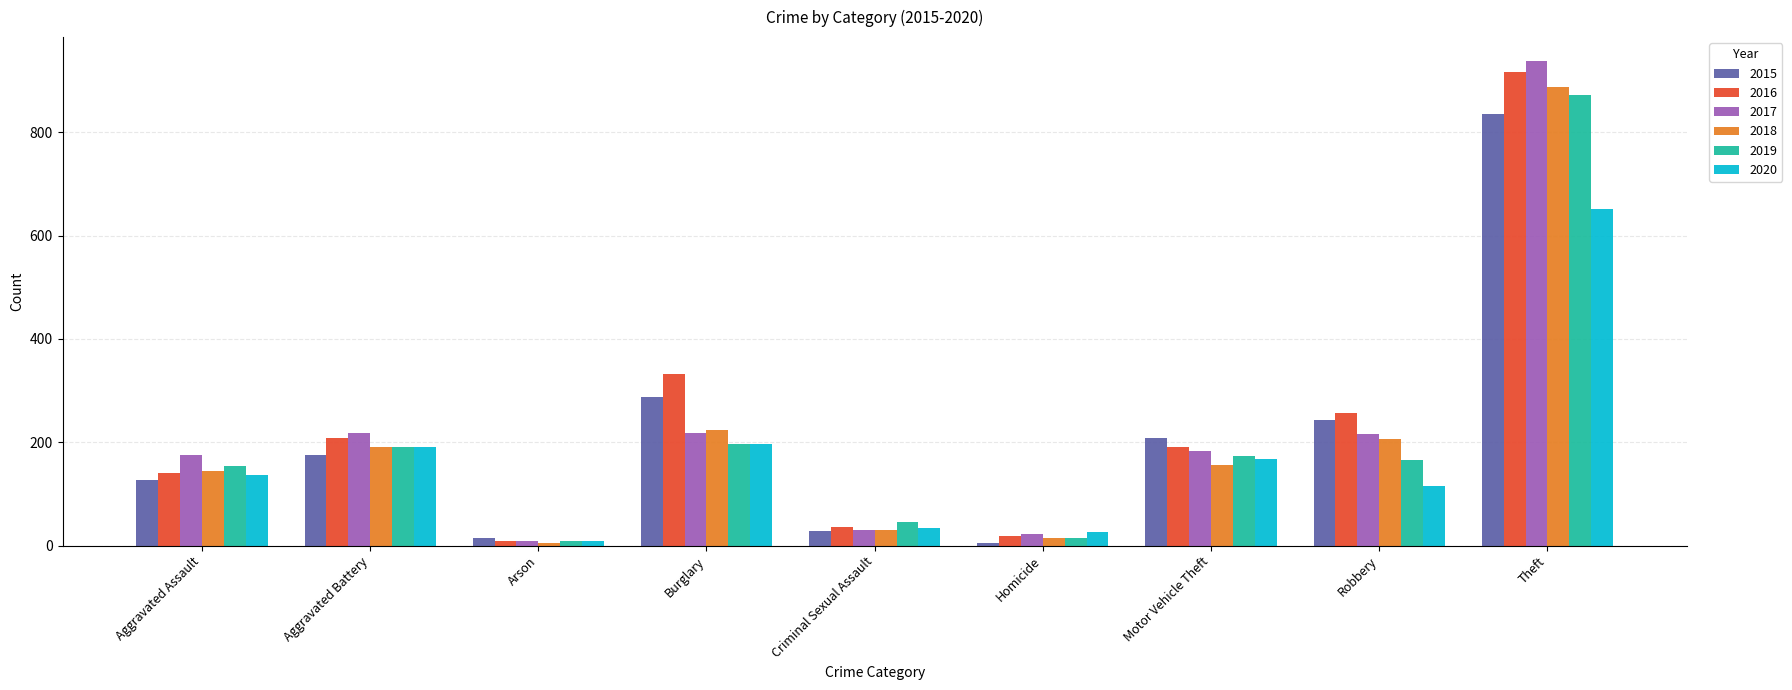

Which series has the largest range (max minus min)?

2017